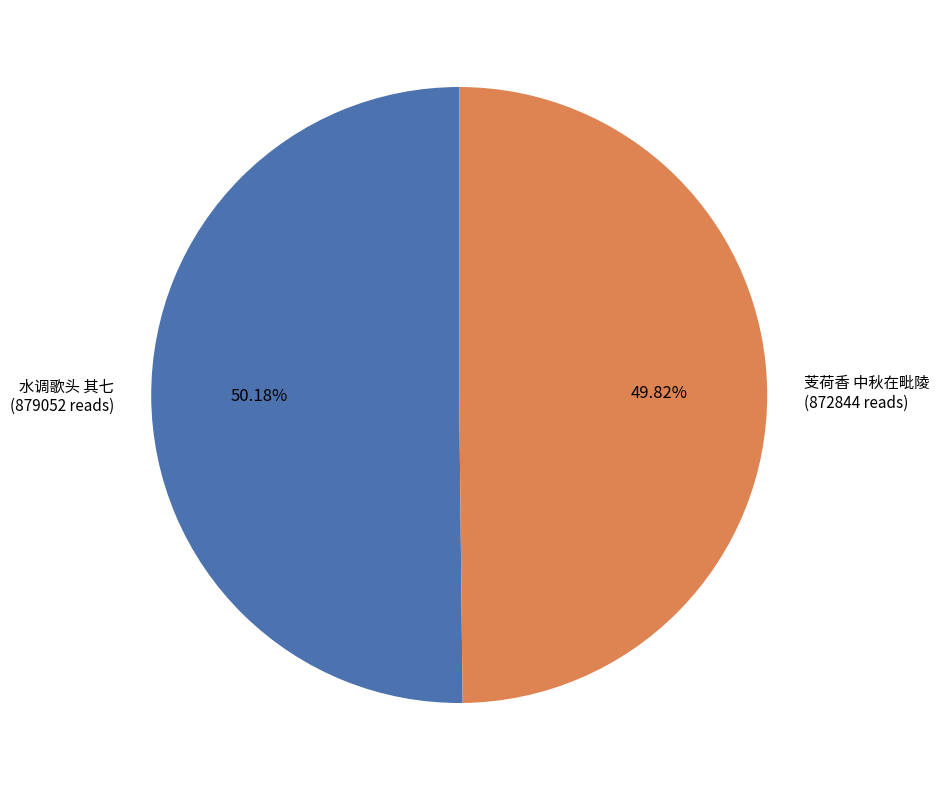

Is there any slice that represents more than half of the pie?

Yes